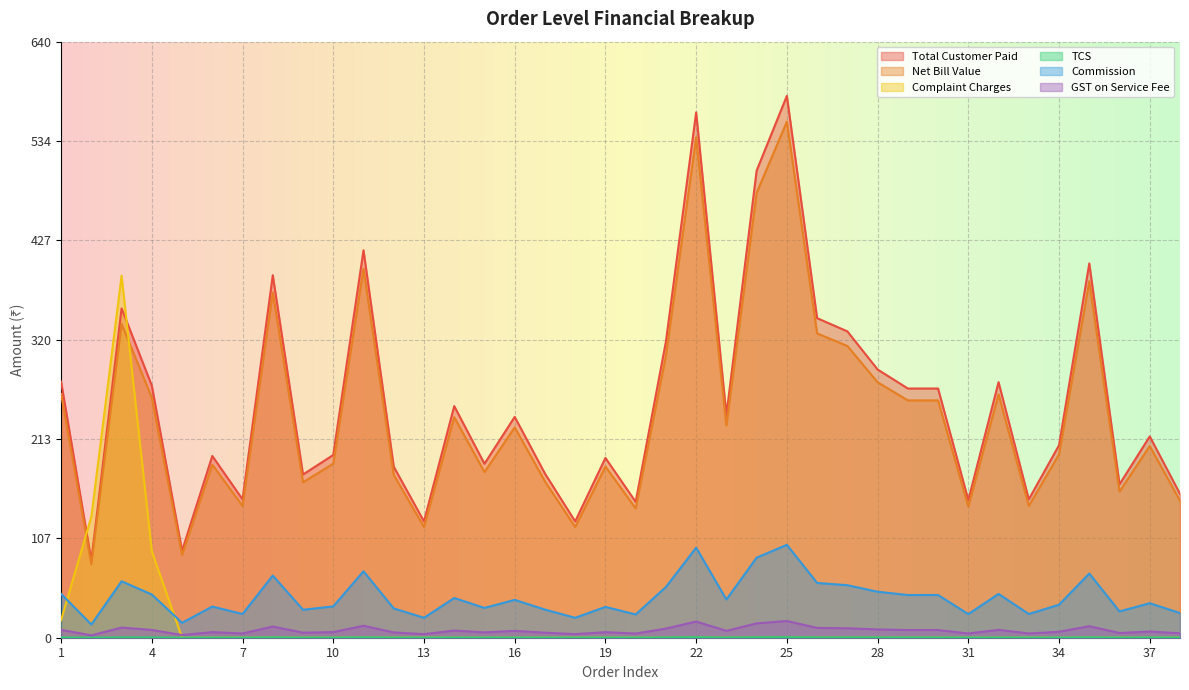

What is the value of the Net Bill Value point at the 4th from the left?

258.0